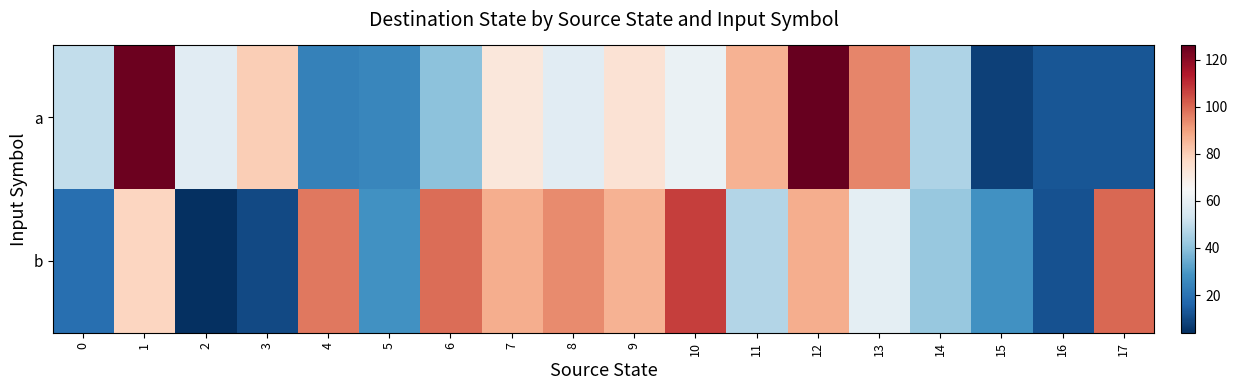

Reading left to right, list all the values displayed in this chart.

a: 0=50	1=125	2=58	3=80	4=24	5=25	6=40	7=72	8=58	9=74	10=61	11=86	12=126	13=95	14=46	15=8	16=13	17=13
b: 0=19	1=78	2=4	3=10	4=97	5=28	6=99	7=87	8=94	9=86	10=107	11=47	12=87	13=59	14=42	15=28	16=12	17=100